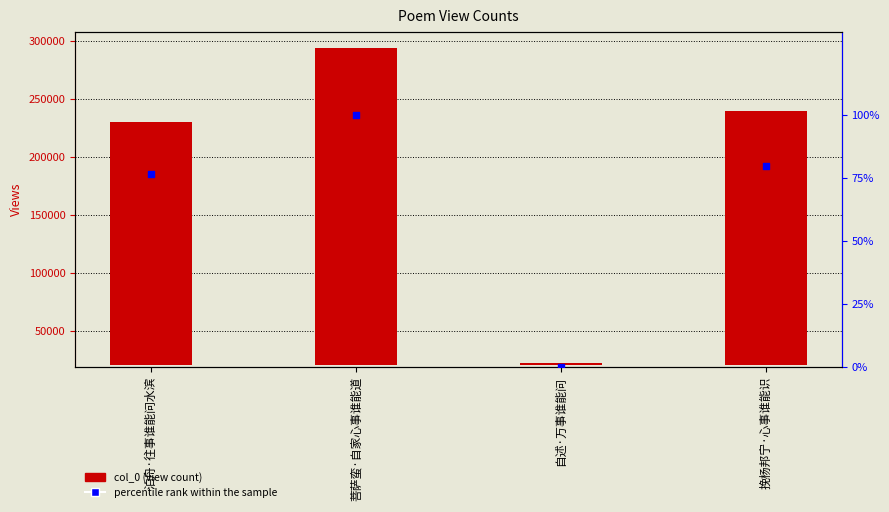

Which series has the largest Y range (max minus min)?

col_0